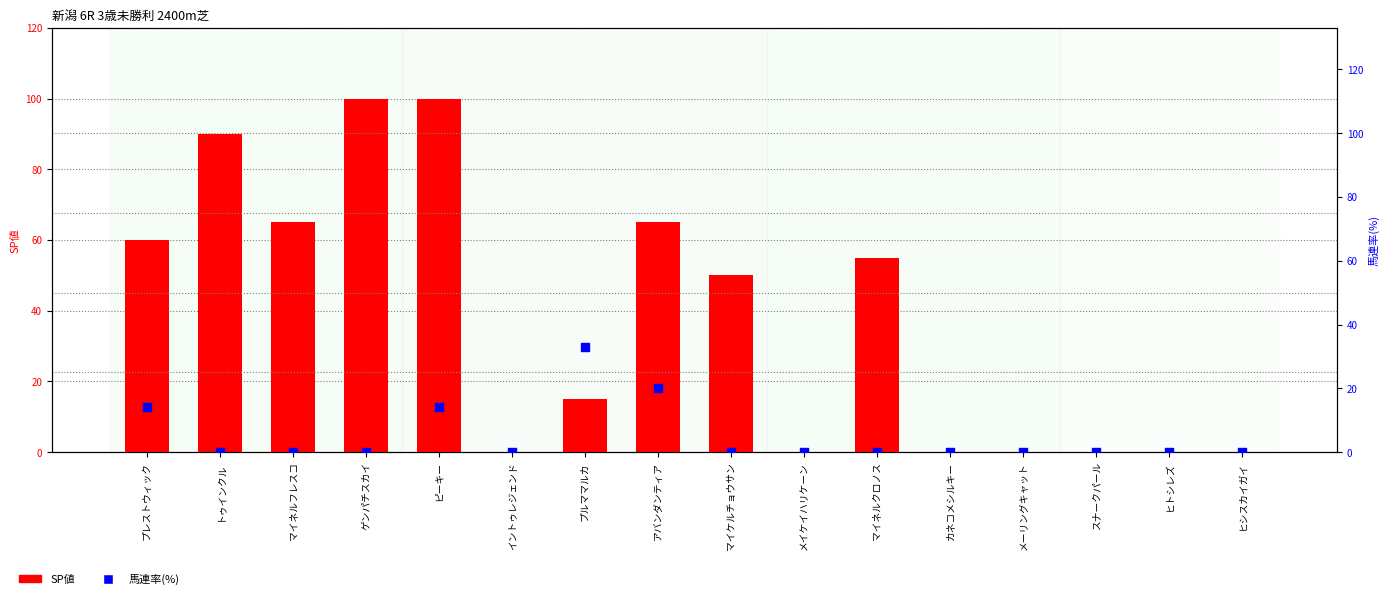

Which series has the largest total across all categories?

SP値